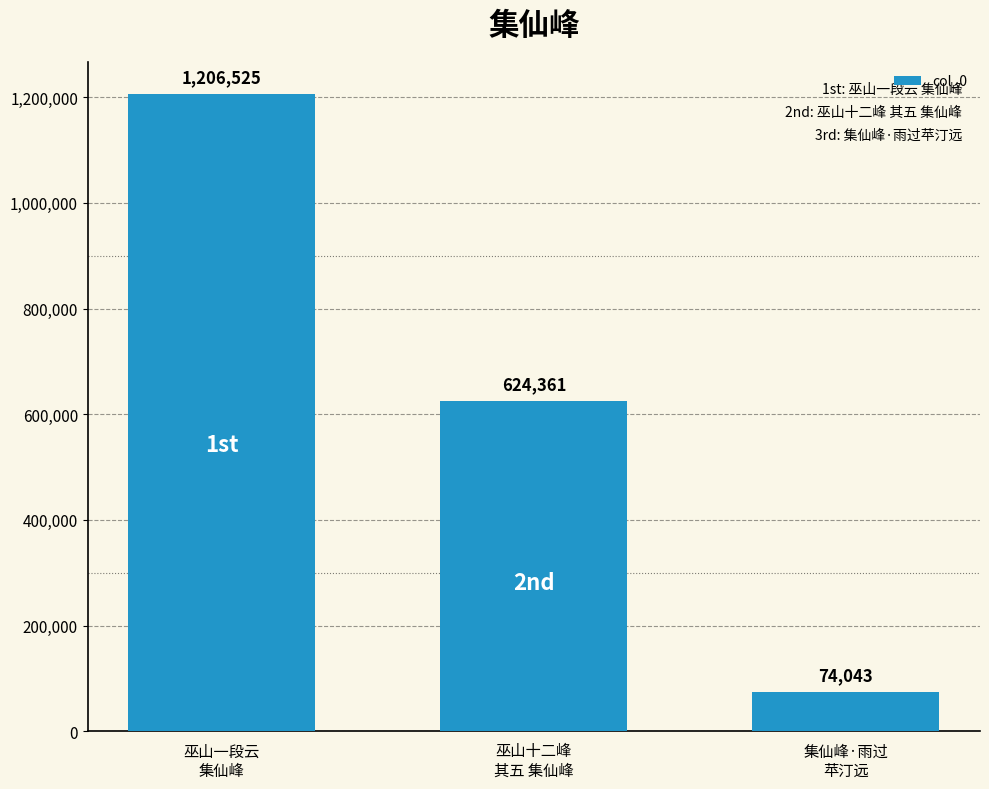

The chart shows a value of 74043 at 集仙峰·雨过
苹汀远. True or false?

True